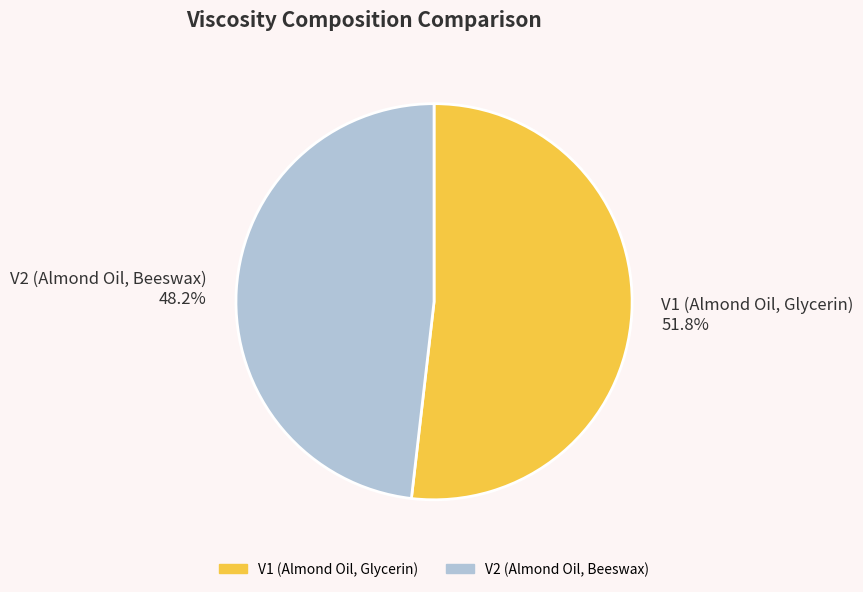

What is the largest slice in the pie chart?

V1 (Almond Oil, Glycerin)